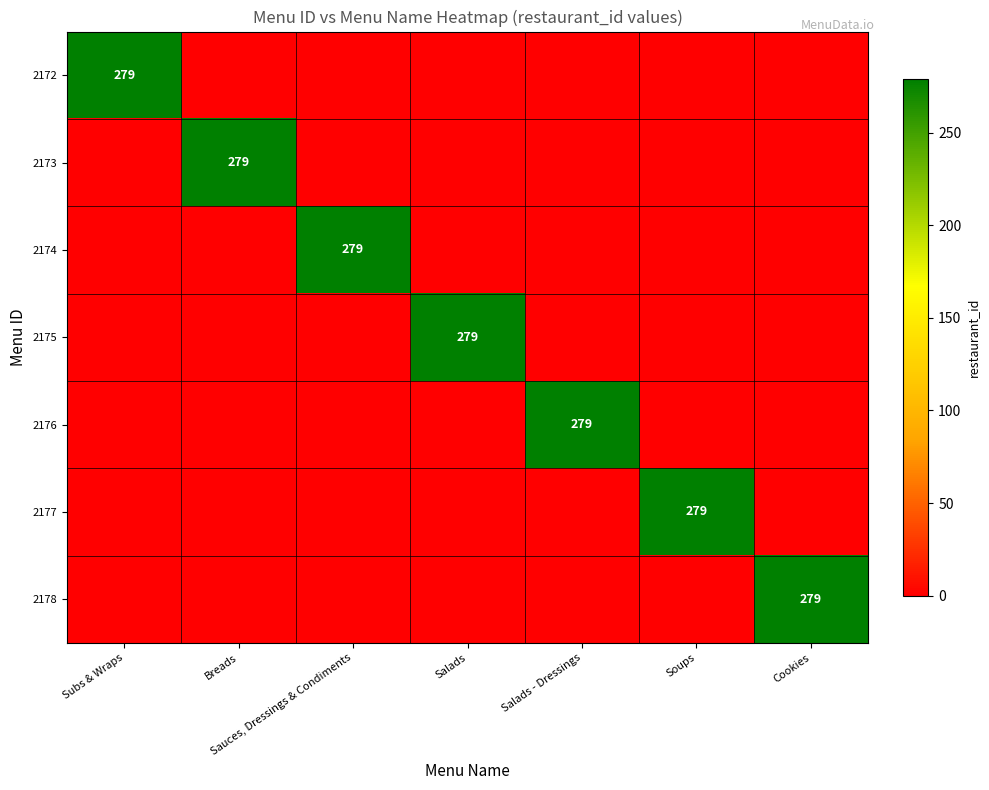

The 2176 series shows 446 at Salads - Dressings. True or false?

False